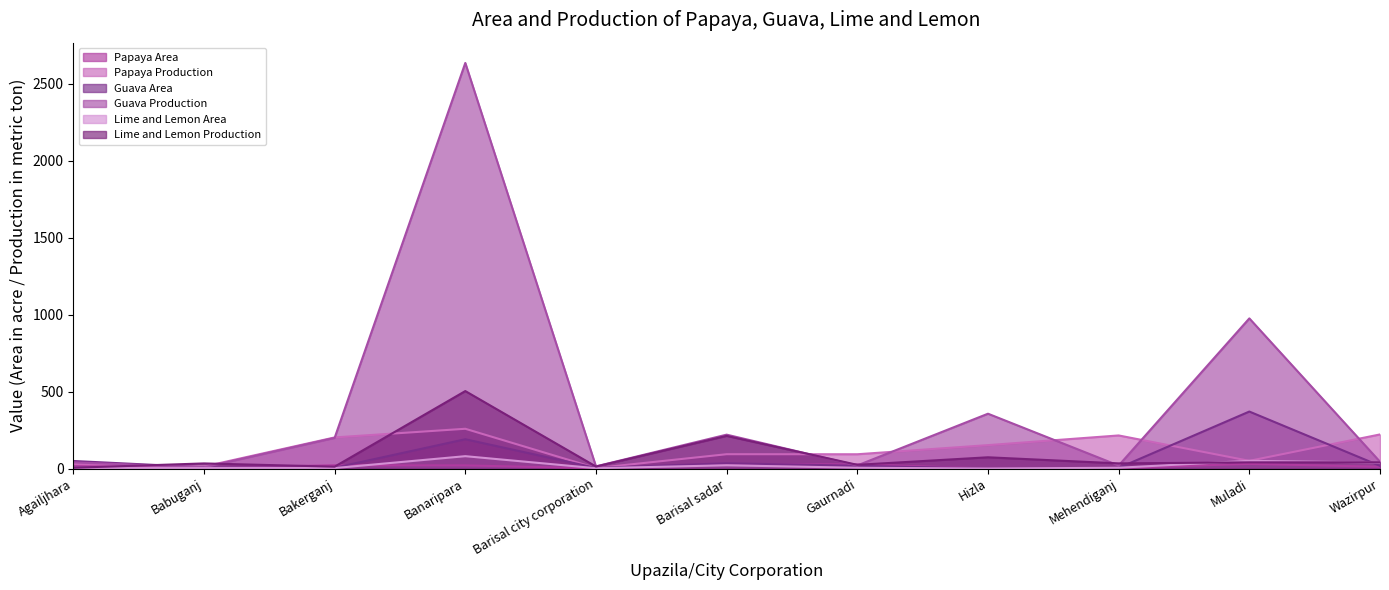

Is the value of Guava Production at Agailjhara greater than the value of Lime and Lemon Production at Babuganj?

Yes